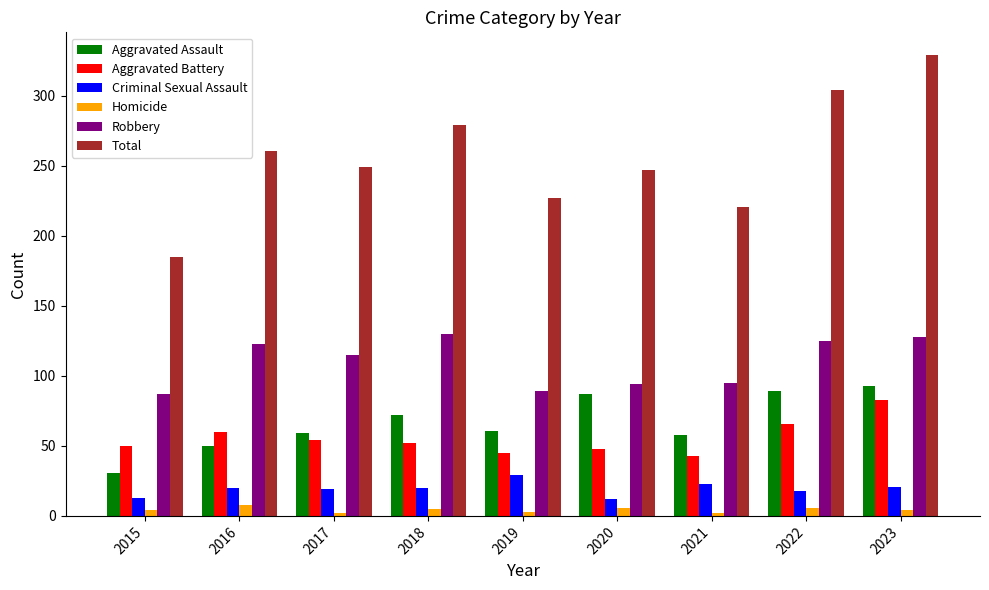

What is the difference between the maximum and minimum values in the Robbery series?

43